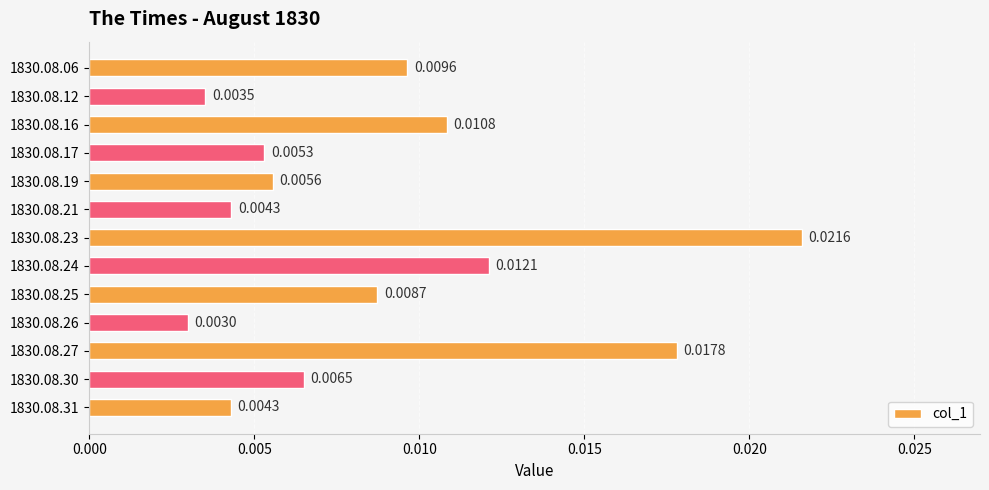

Where is the data nearest to the value 0?

1830.08.26